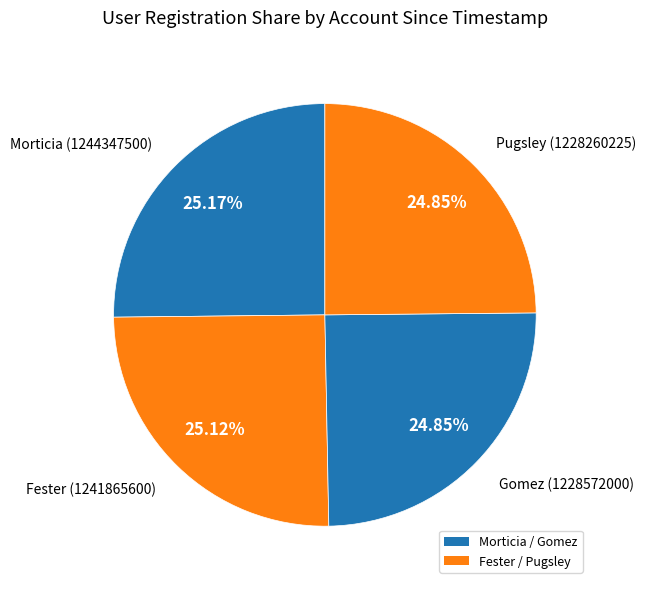

How many slices are in this pie chart?

4